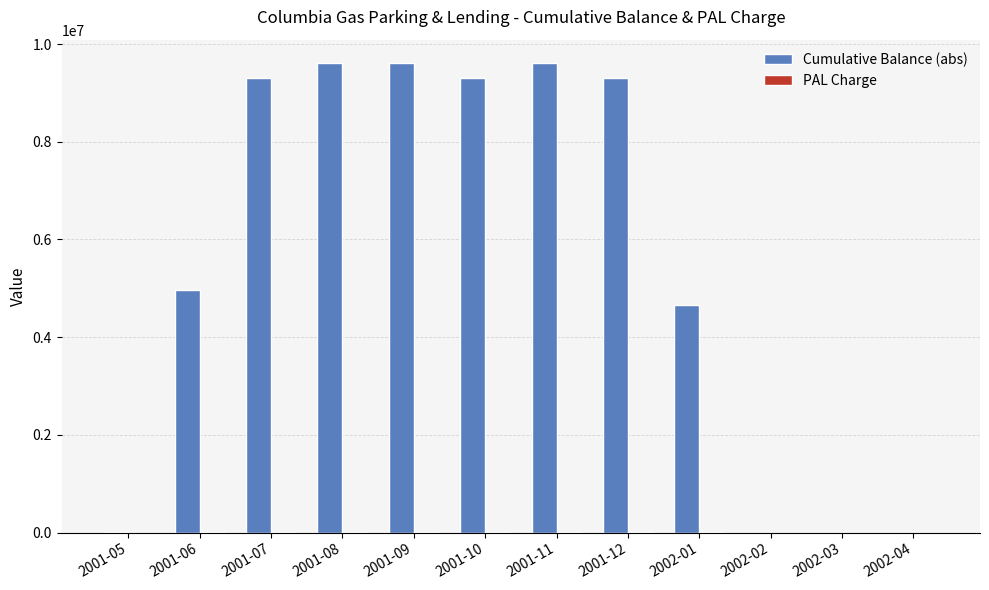

What is the sum of all Cumulative Balance (abs) values?

66350000